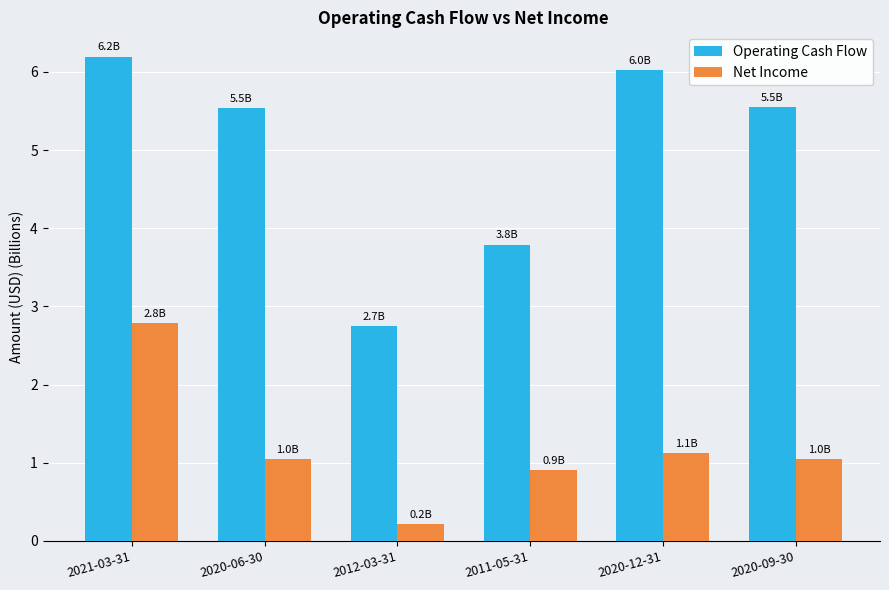

At which category is the sum across all series the highest?

2021-03-31